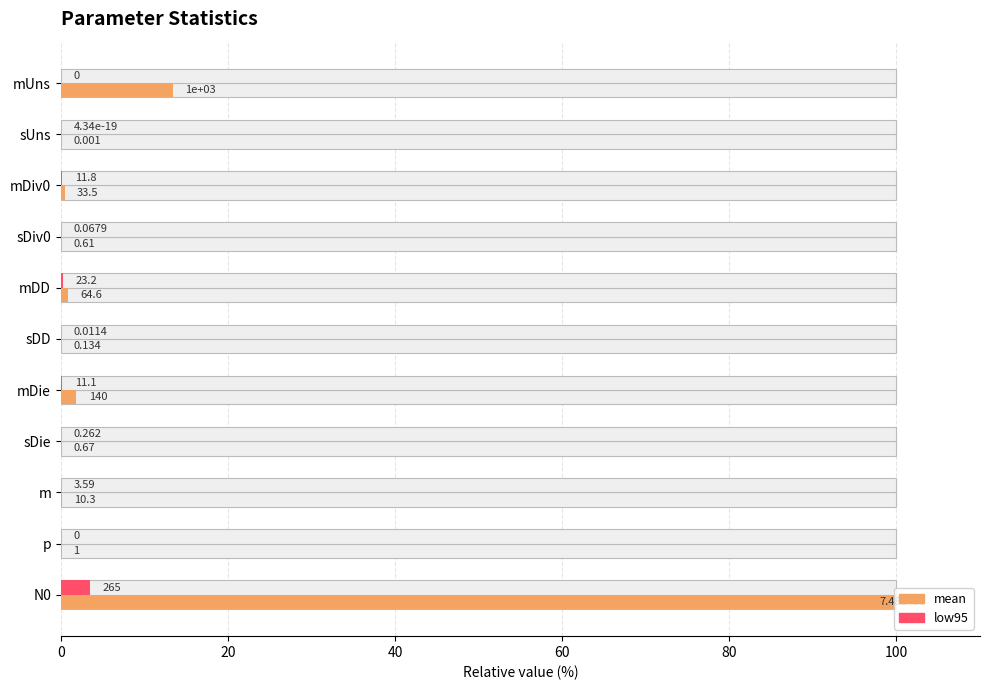

True or false: low95 has a value of 0.0 at sDD.

True